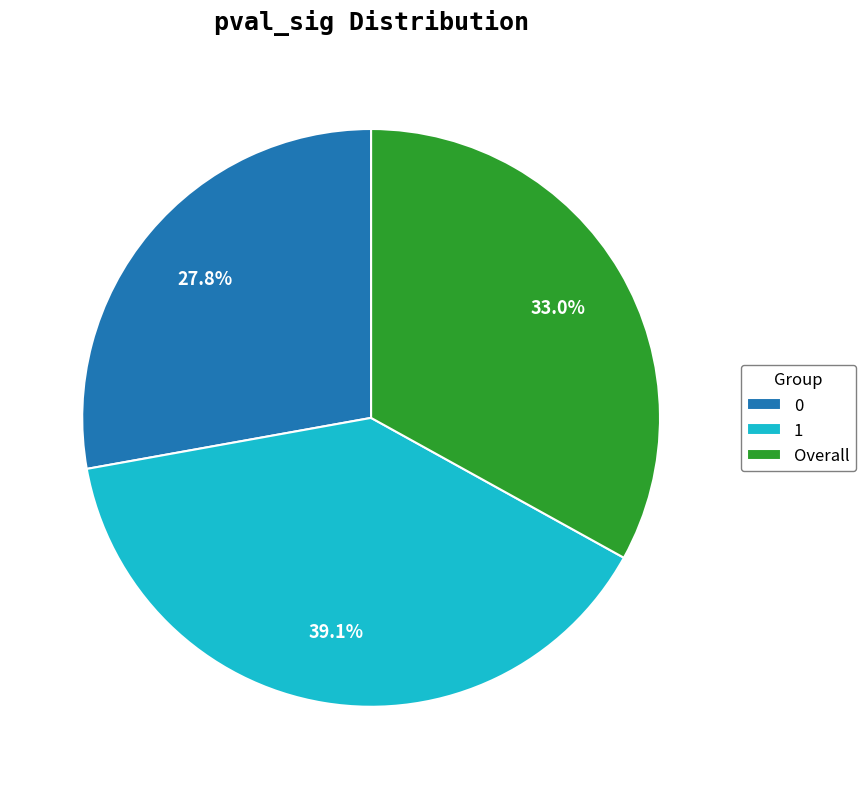

To the nearest percent, what is the difference between the largest and smallest slice percentages?

11%